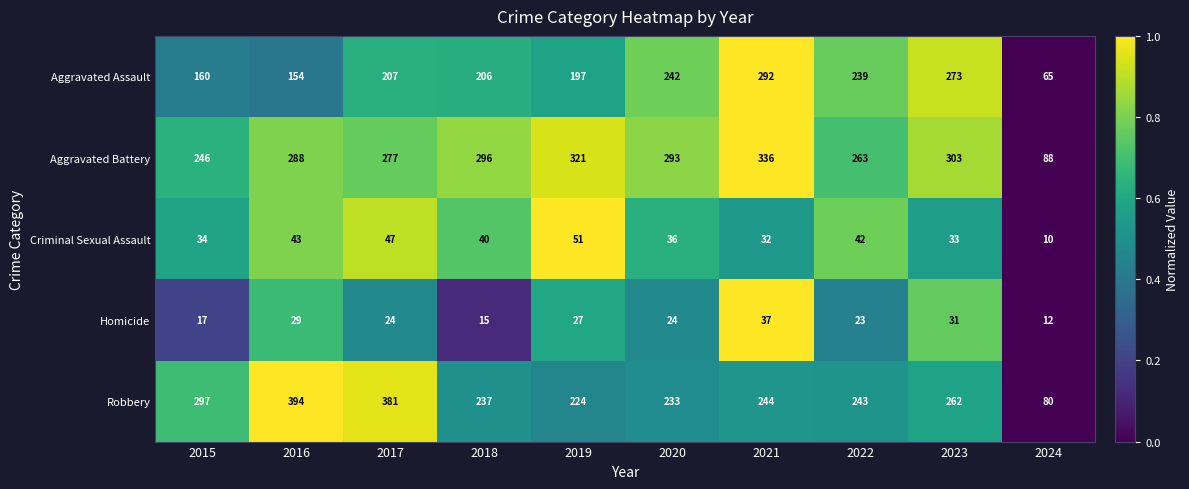

What is the difference between the Robbery values at 2019 and 2024?

144